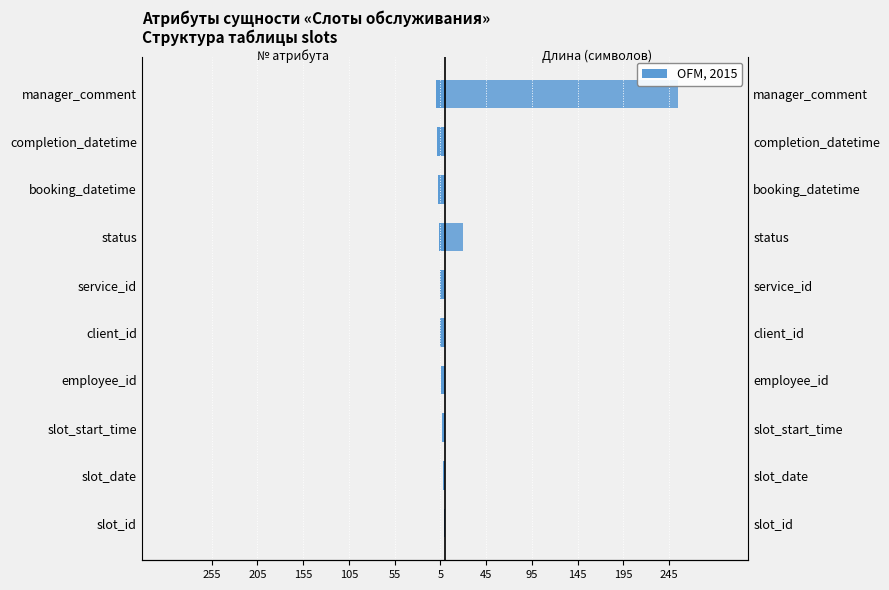

What is the average value of the № (порядок) series?

-6